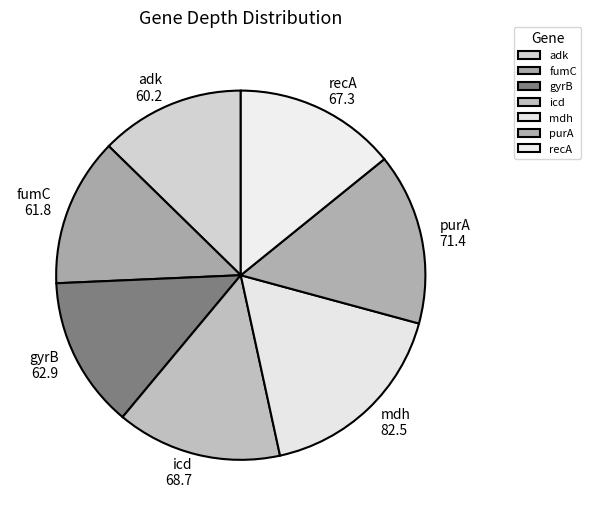

Is there a majority slice in this chart?

No